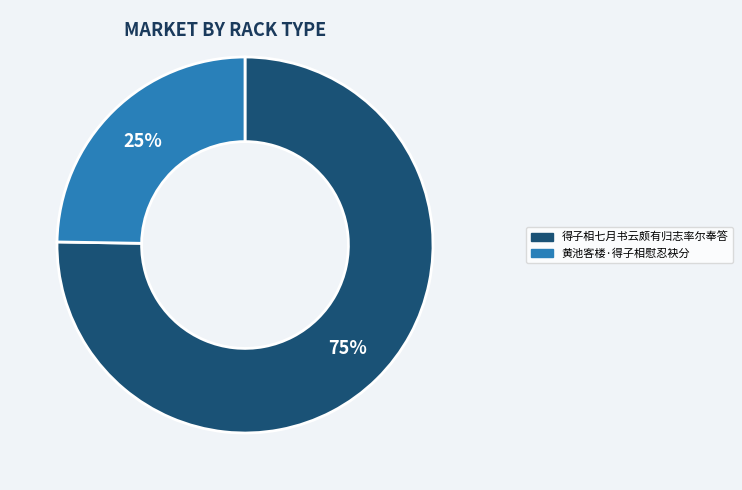

Is the sum of 得子相七月书云颇有归志率尔奉答 and 黄池客楼·得子相慰忍袂分 greater than half?

Yes